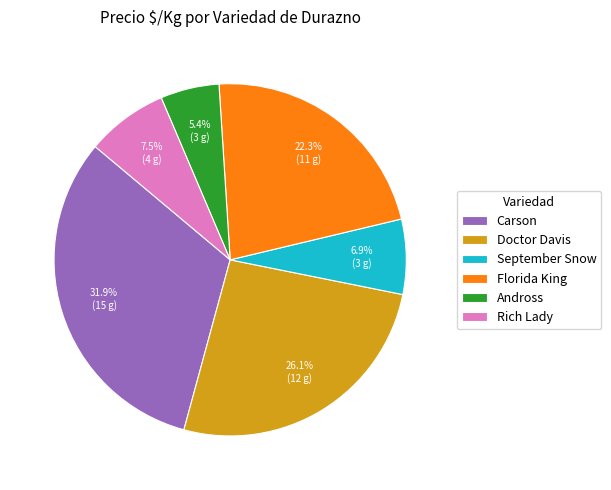

Count the number of slices in the pie.

6